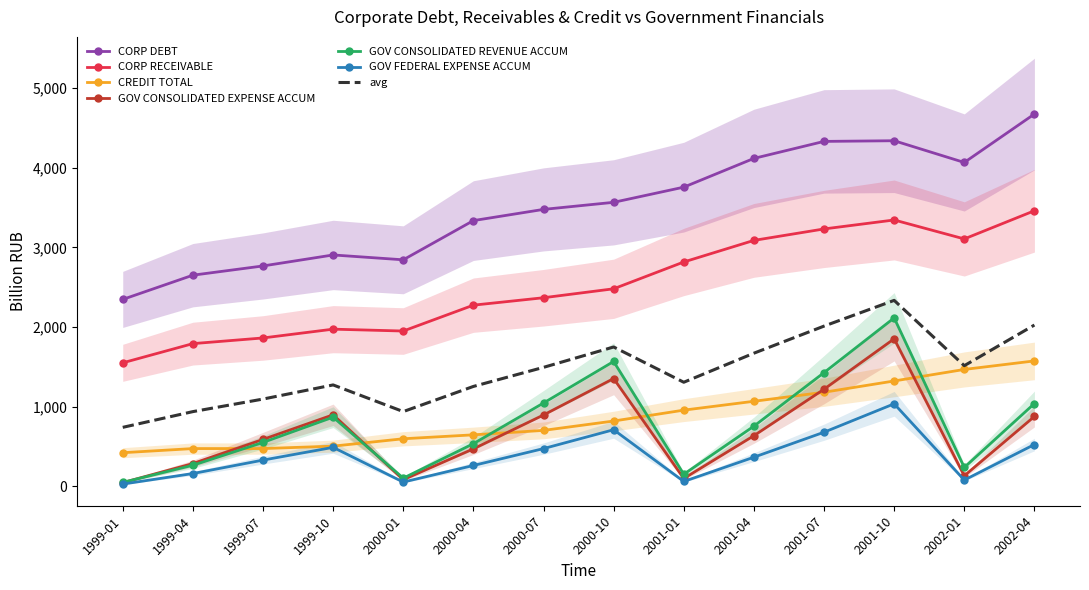

What is the difference between the maximum and minimum values in the GOV_CONSOLIDATED_EXPENSE_ACCUM_bln_rub series?

1806.6